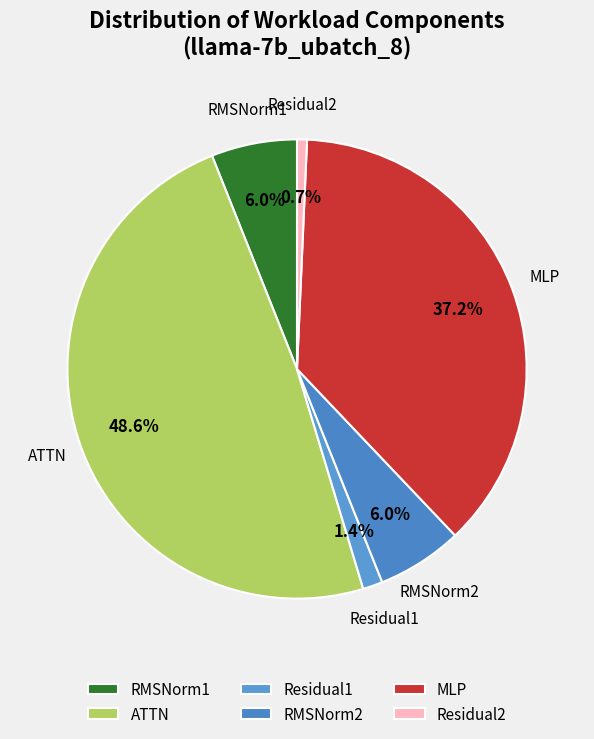

Count the number of slices in the pie.

6